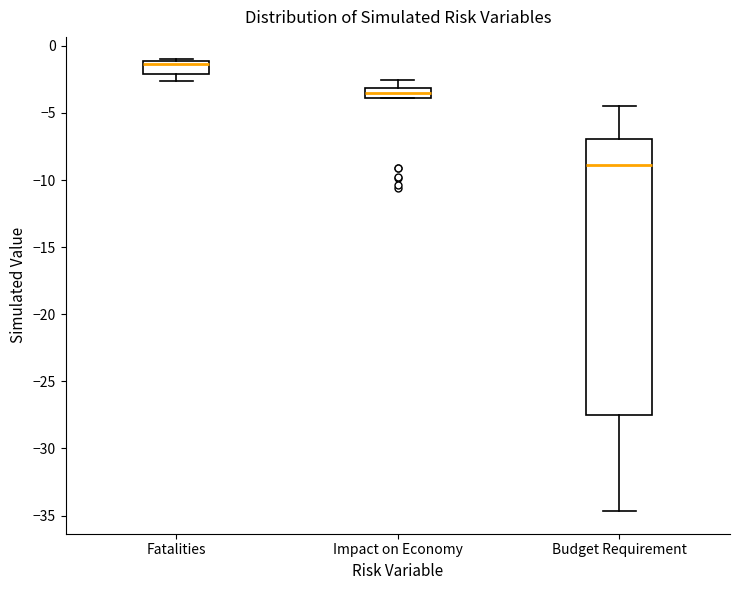

Where is the upper edge of the box for Fatalities on the y-axis? The values are not printed on the chart, so give them approximately, as read against the axis.

-1.0